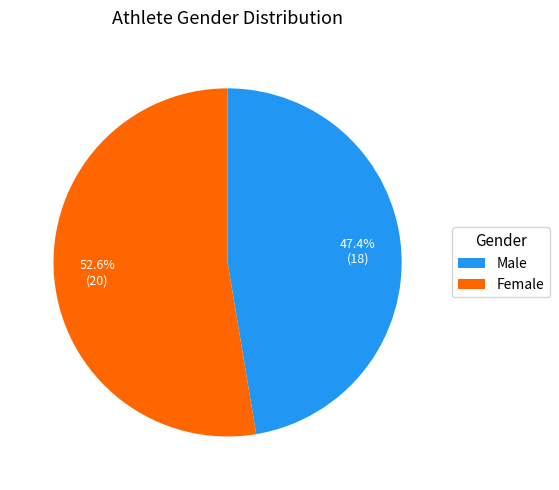

Count the number of slices in the pie.

2